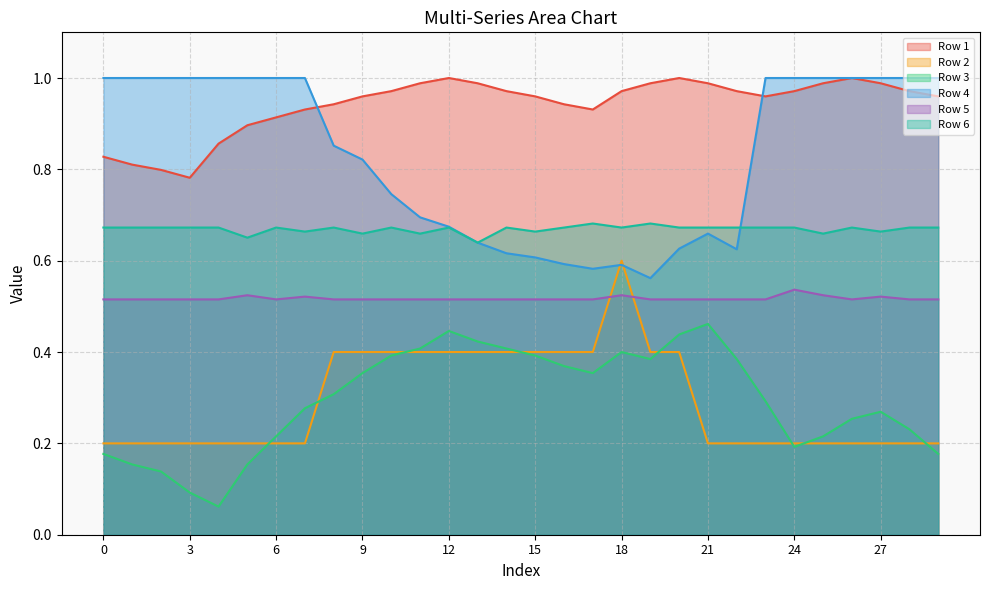

Which has a higher value, 11 or 25?

11